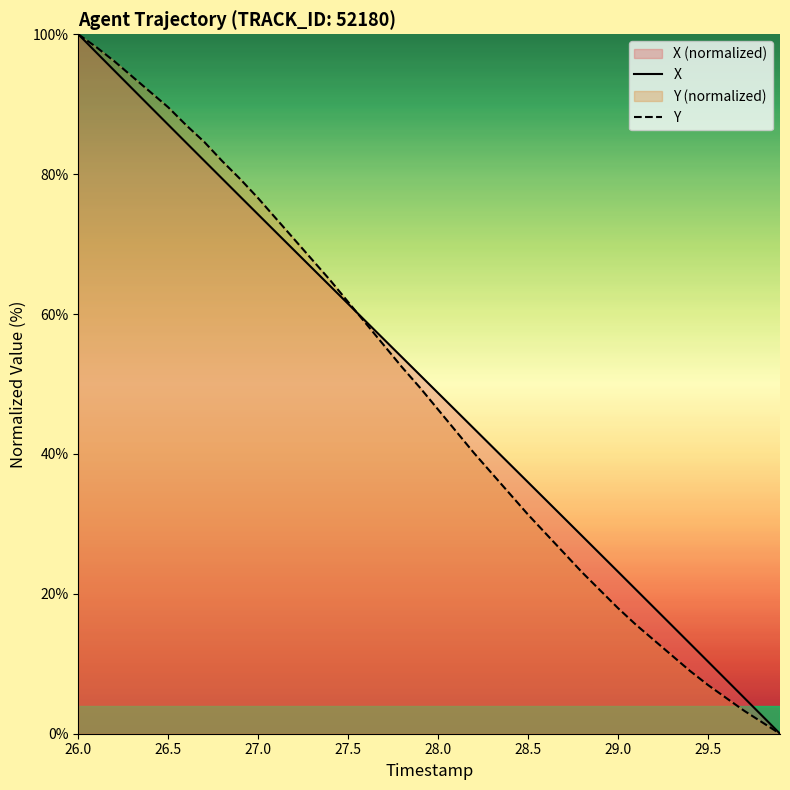

How many lines are shown in the chart?

2